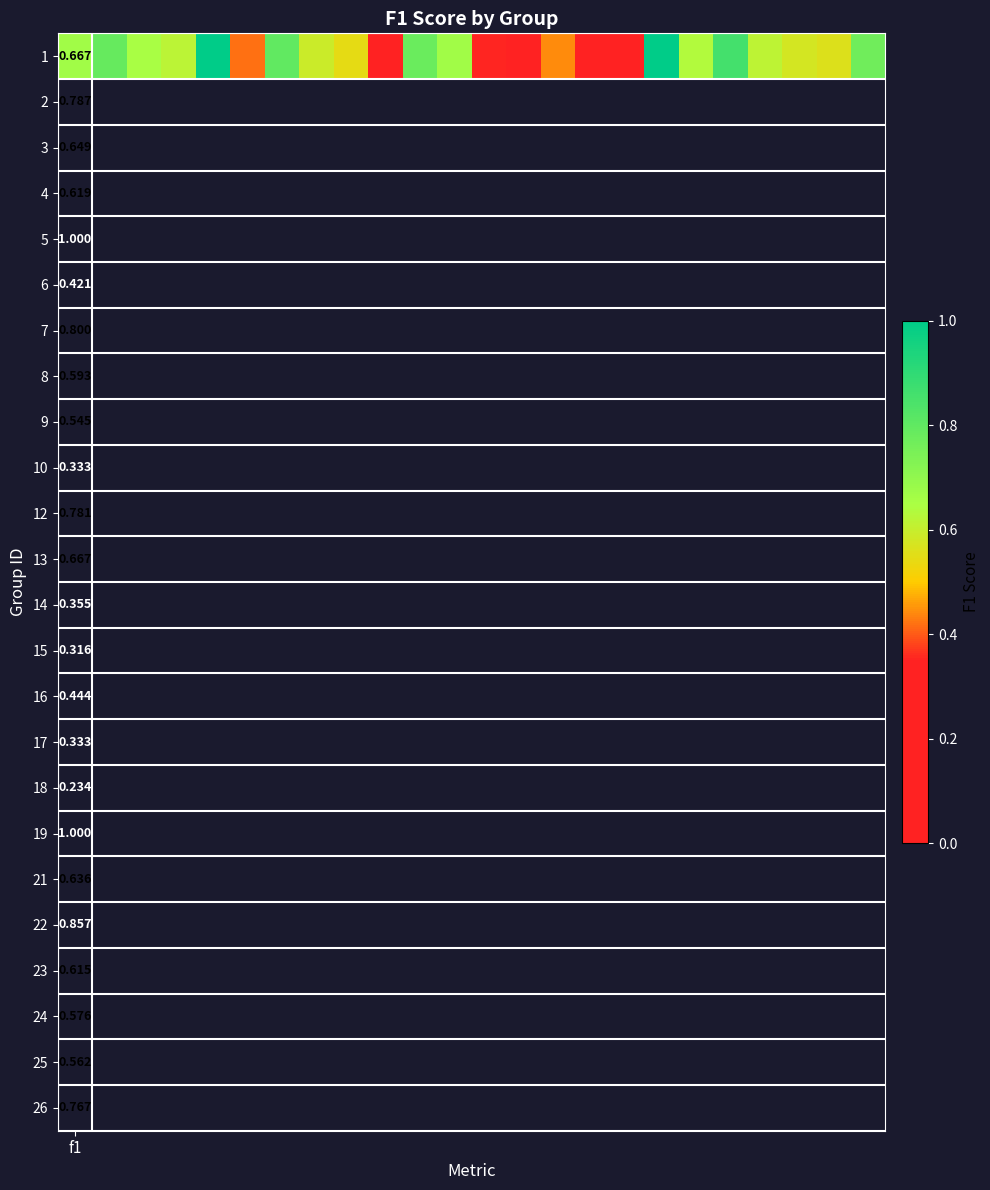

The chart shows a value of 0.4 at 8. True or false?

False